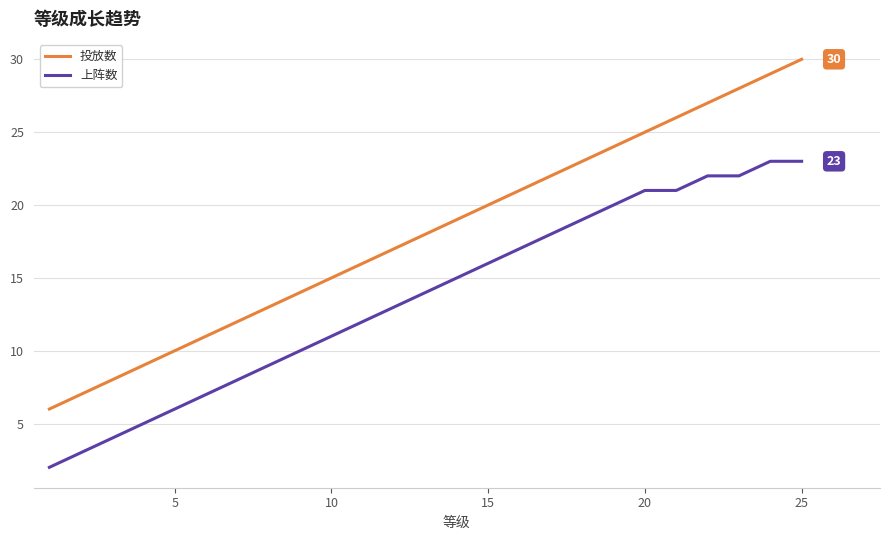

Which series has the widest spread of values?

投放数